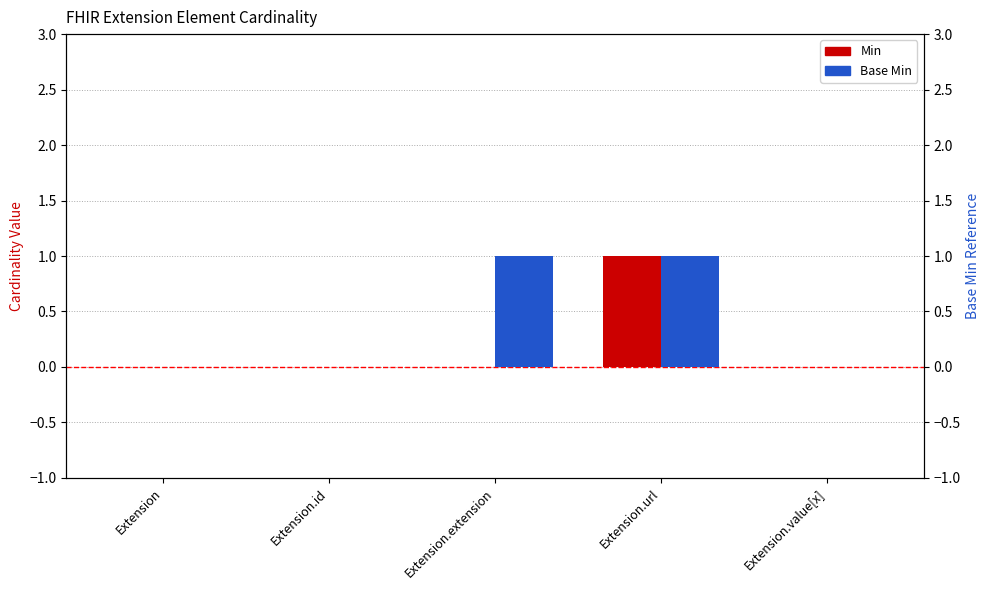

How many data points does each series have?

5